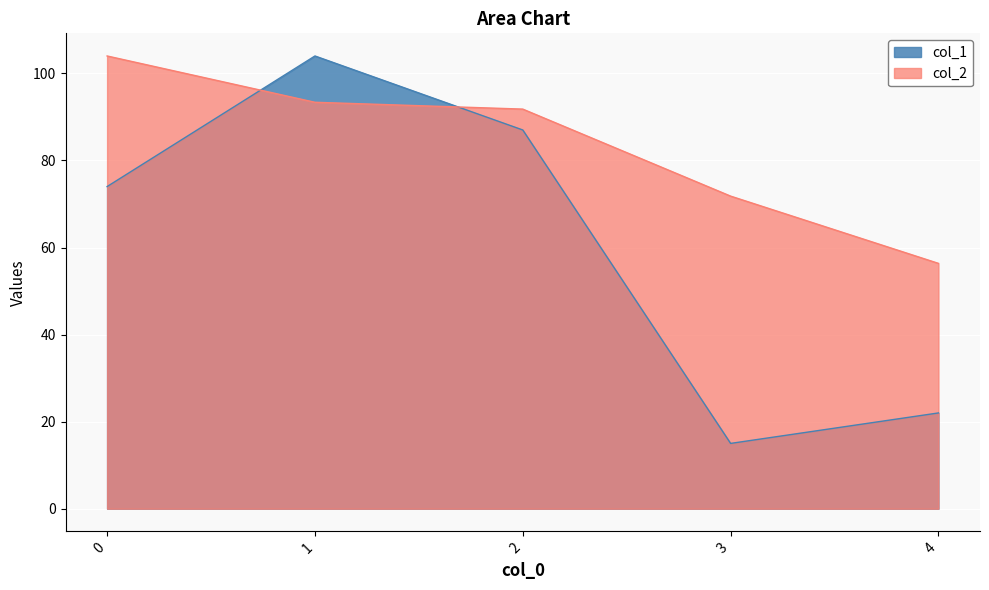

Where is the first local minimum for col_1?

3